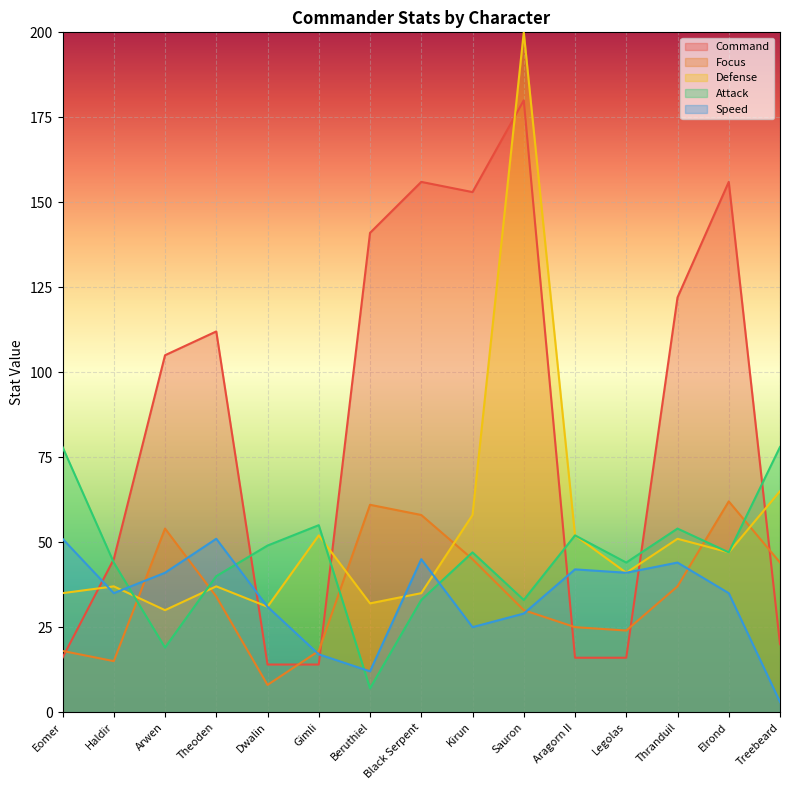

What is the sum of all Command values?

1266